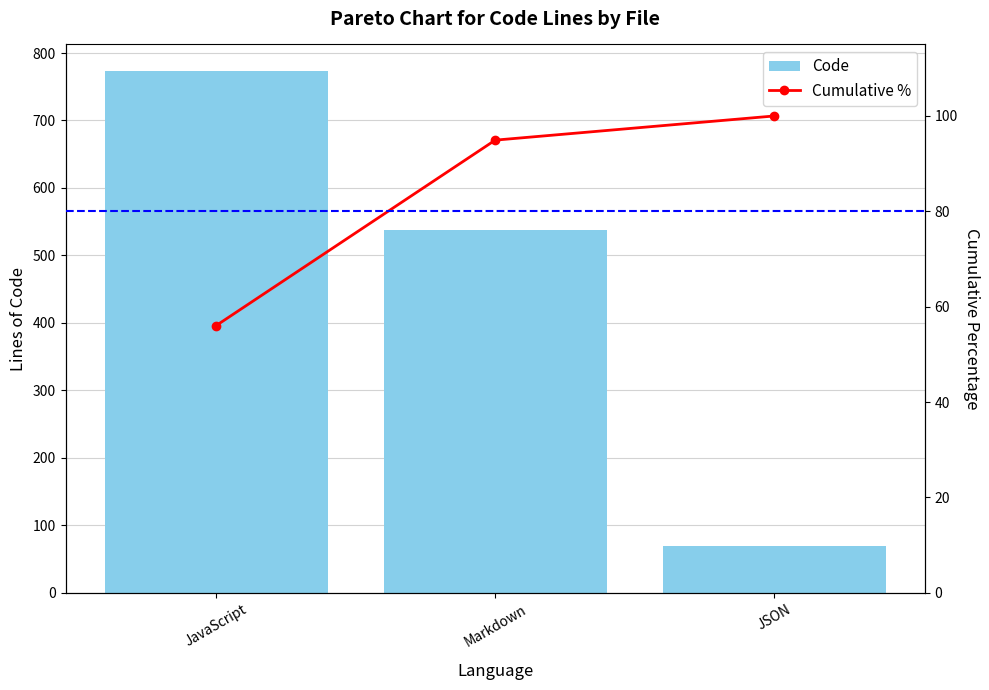

Which category has the lowest value in the Cumulative % series?

JavaScript